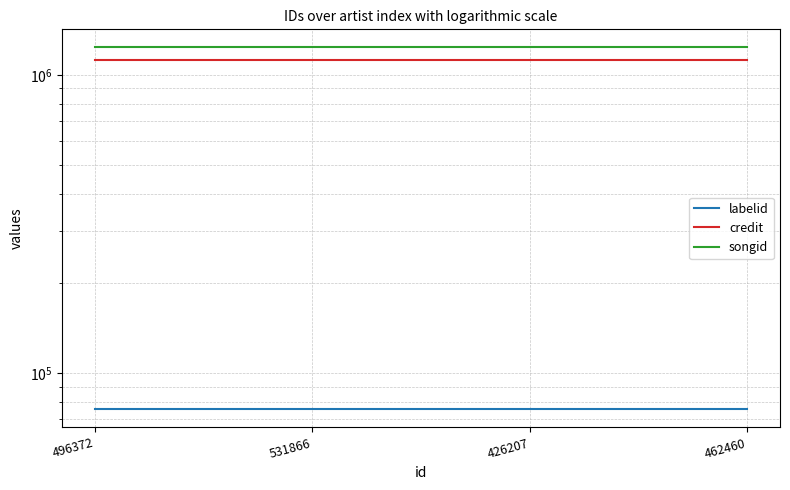

What is the minimum value for songid?

1235271